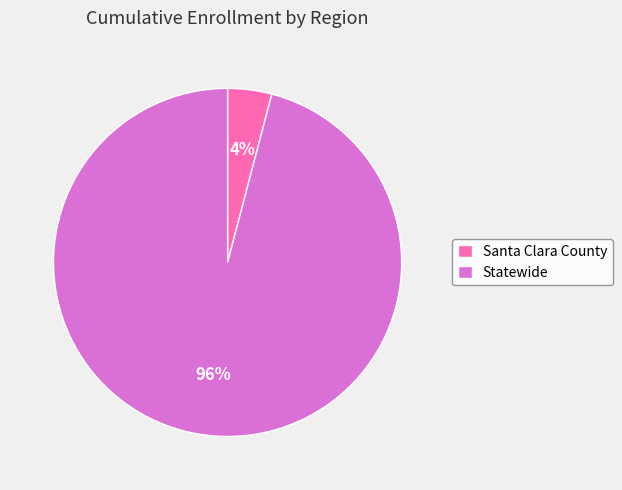

Do Statewide and Santa Clara County together represent more than half of the pie?

Yes